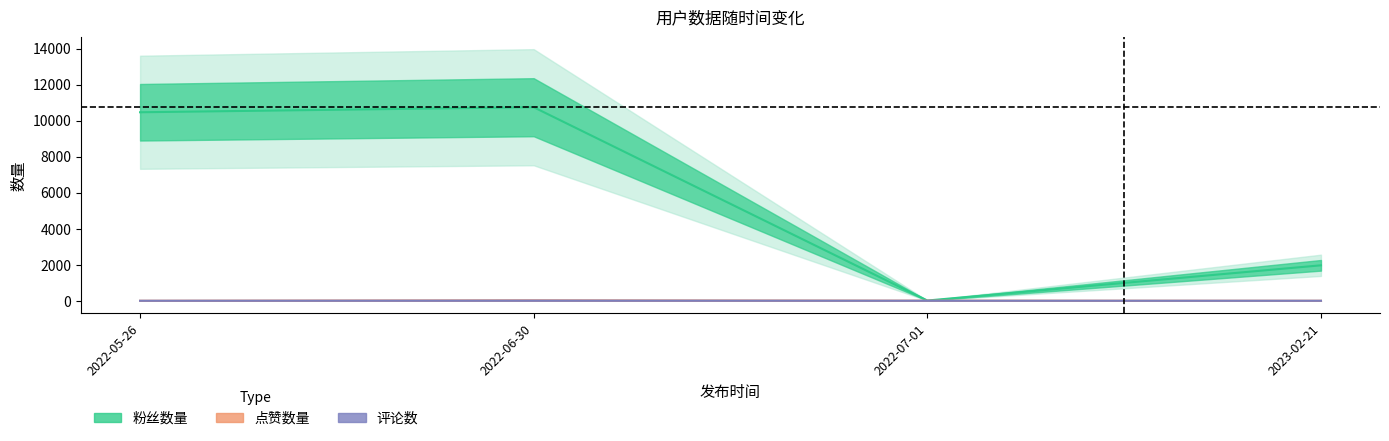

How many 点赞数量 values are between 0 and 24?

4